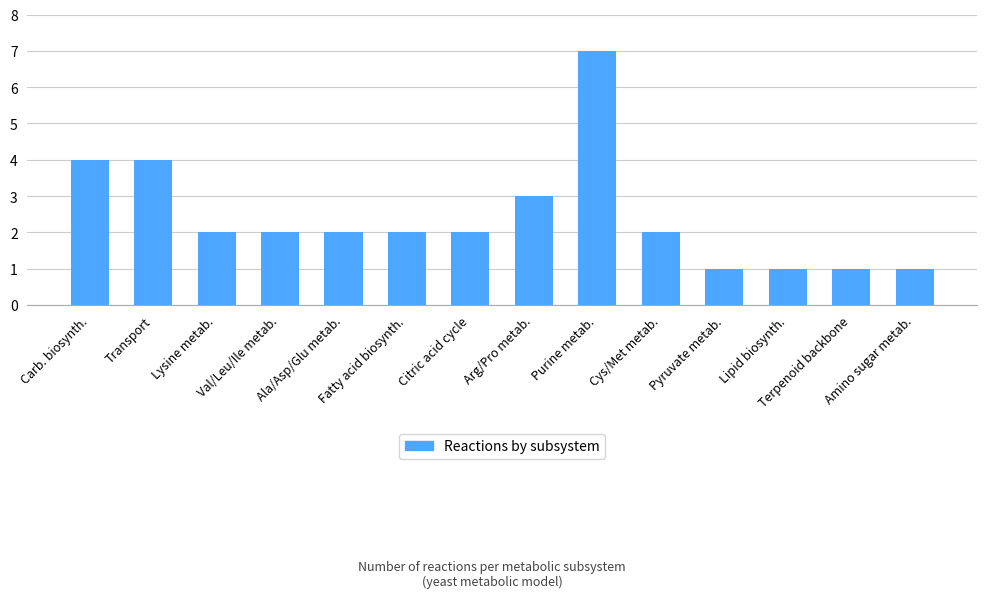

Reading left to right, transcribe all the data shown in this chart.

Carb. biosynth.=4	Transport=4	Lysine metab.=2	Val/Leu/Ile metab.=2	Ala/Asp/Glu metab.=2	Fatty acid biosynth.=2	Citric acid cycle=2	Arg/Pro metab.=3	Purine metab.=7	Cys/Met metab.=2	Pyruvate metab.=1	Lipid biosynth.=1	Terpenoid backbone=1	Amino sugar metab.=1